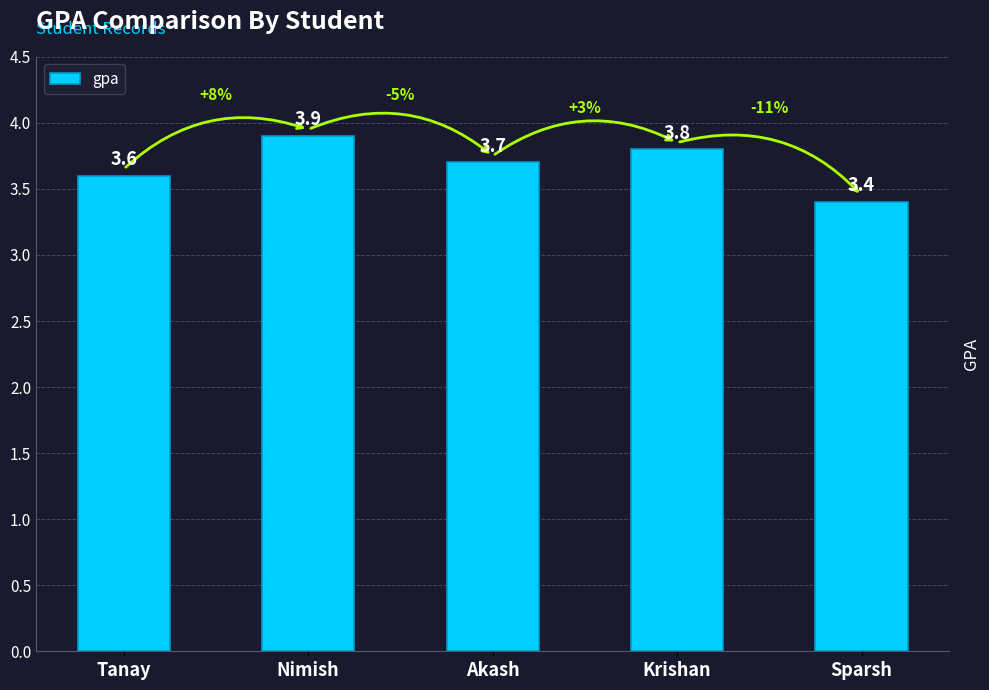

What is the minimum value shown in the chart?

3.4